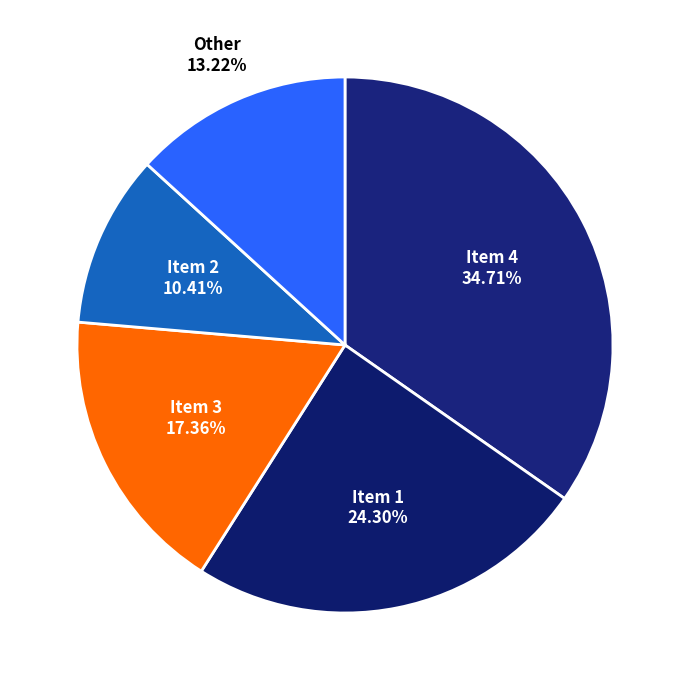

How many slices are in this pie chart?

5